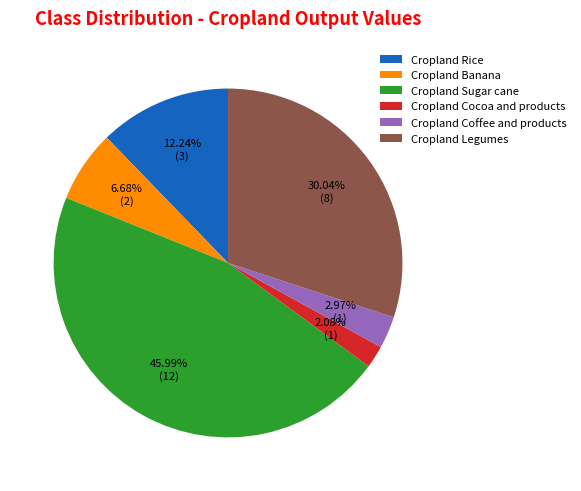

How much of the chart is everything except Cropland Banana?

93.3%